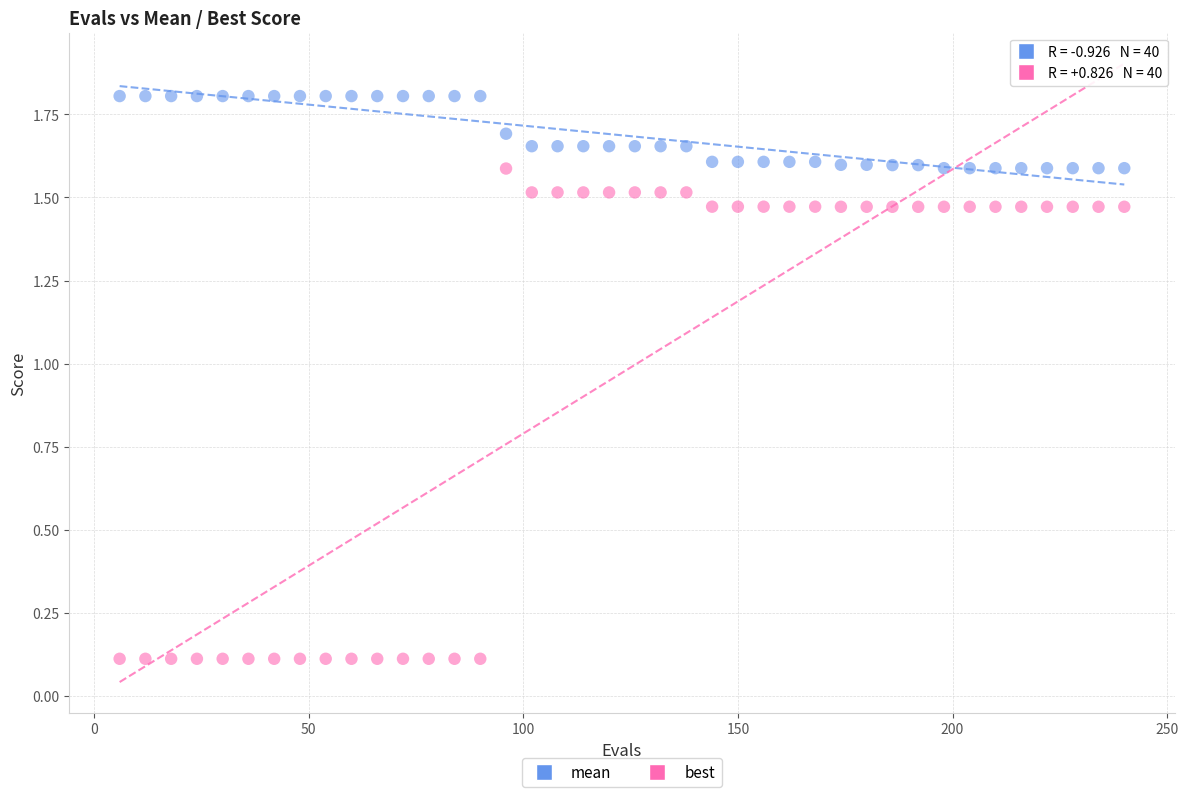

Which series has the largest Y range (max minus min)?

best